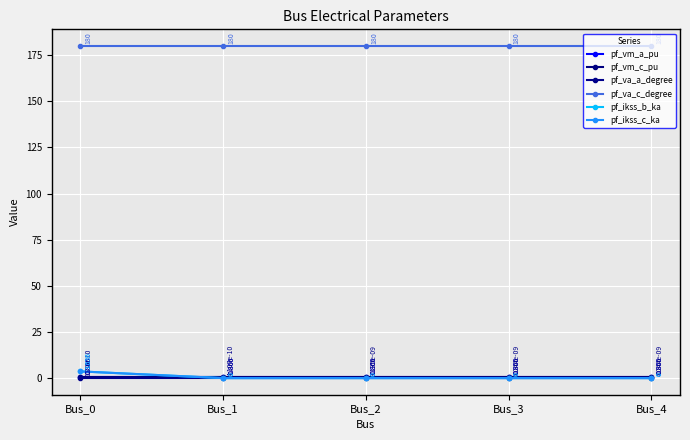

Between Bus_0 and Bus_4, which is larger?

Bus_0